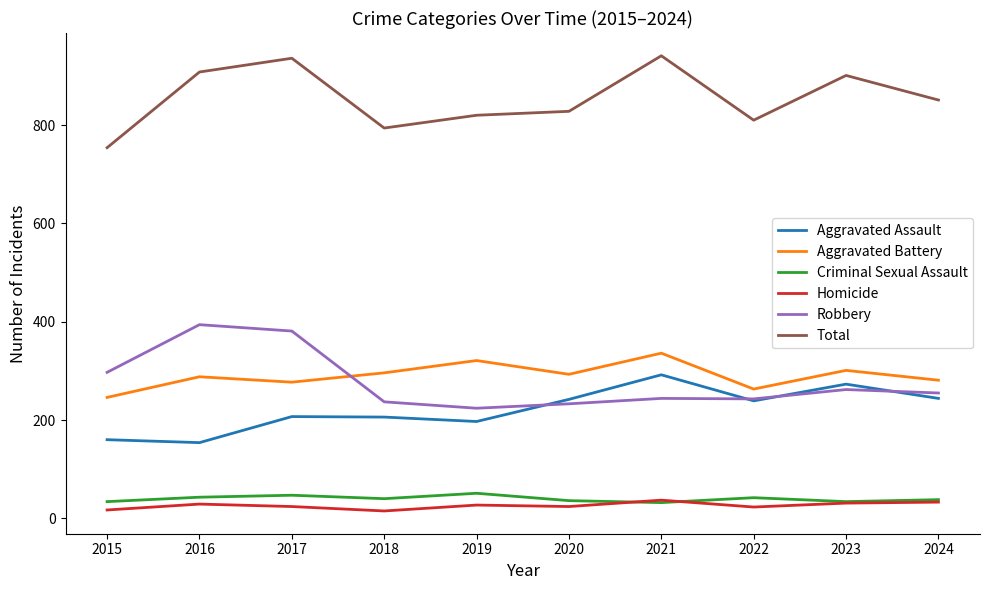

What is the greatest value displayed?

941